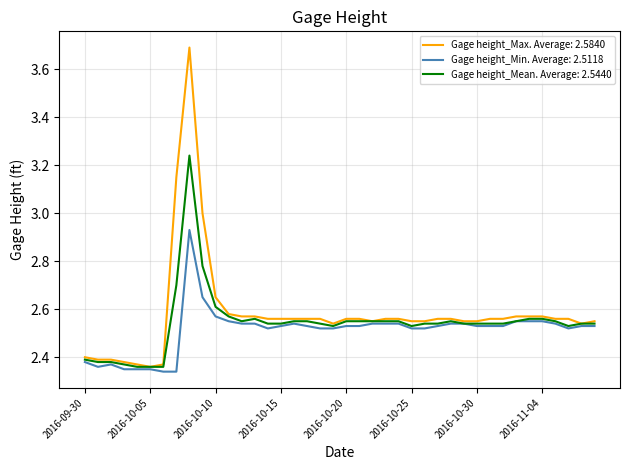

How many categories are shown in the chart?

40